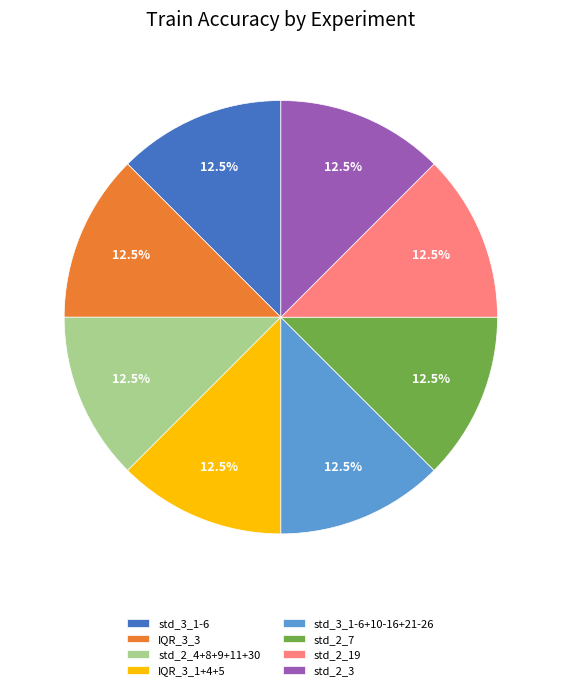

Is there any slice that represents more than half of the pie?

No